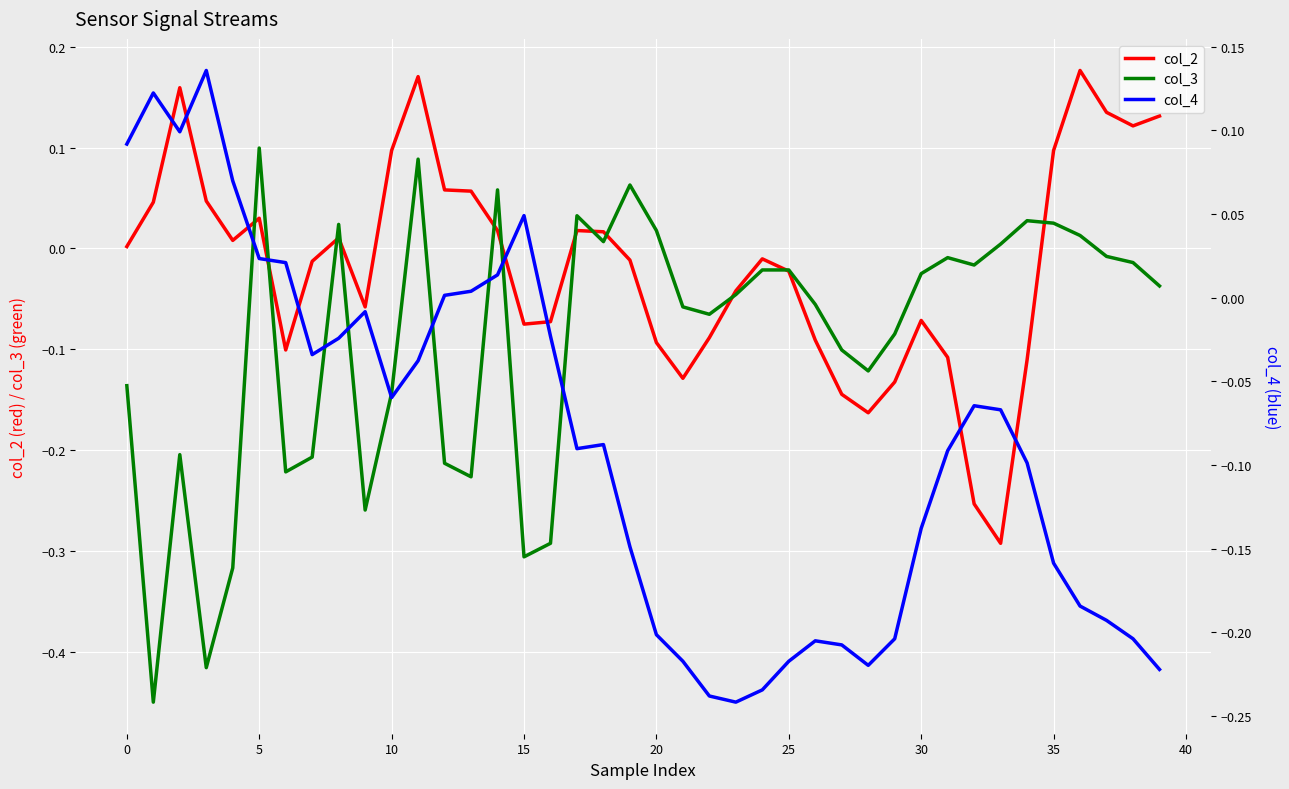

What is the smallest value displayed?

-0.5